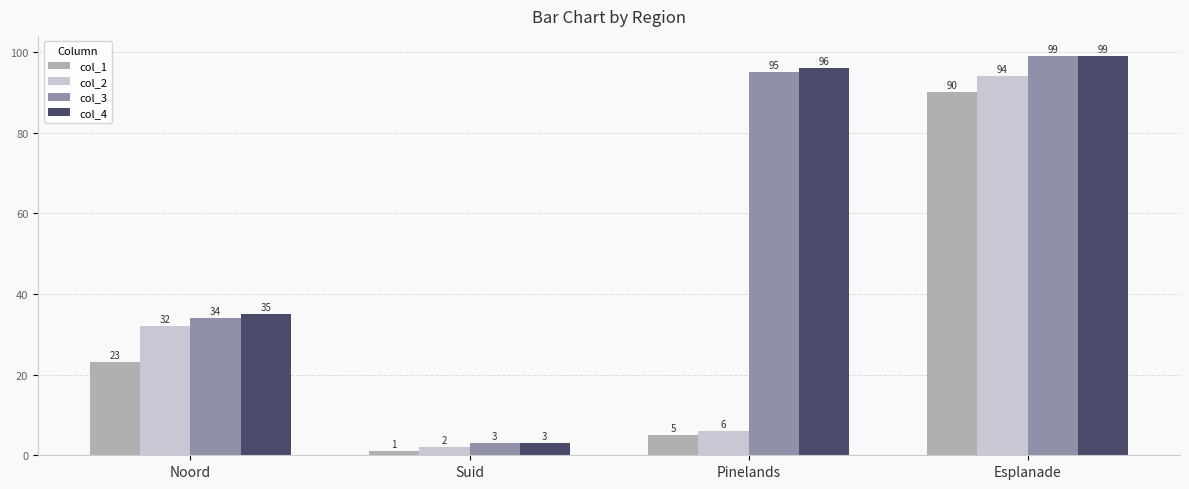

Reading left to right, transcribe all the data shown in this chart.

col_1: Noord=23	Suid=1	Pinelands=5	Esplanade=90
col_2: Noord=32	Suid=2	Pinelands=6	Esplanade=94
col_3: Noord=34	Suid=3	Pinelands=95	Esplanade=99
col_4: Noord=35	Suid=3	Pinelands=96	Esplanade=99